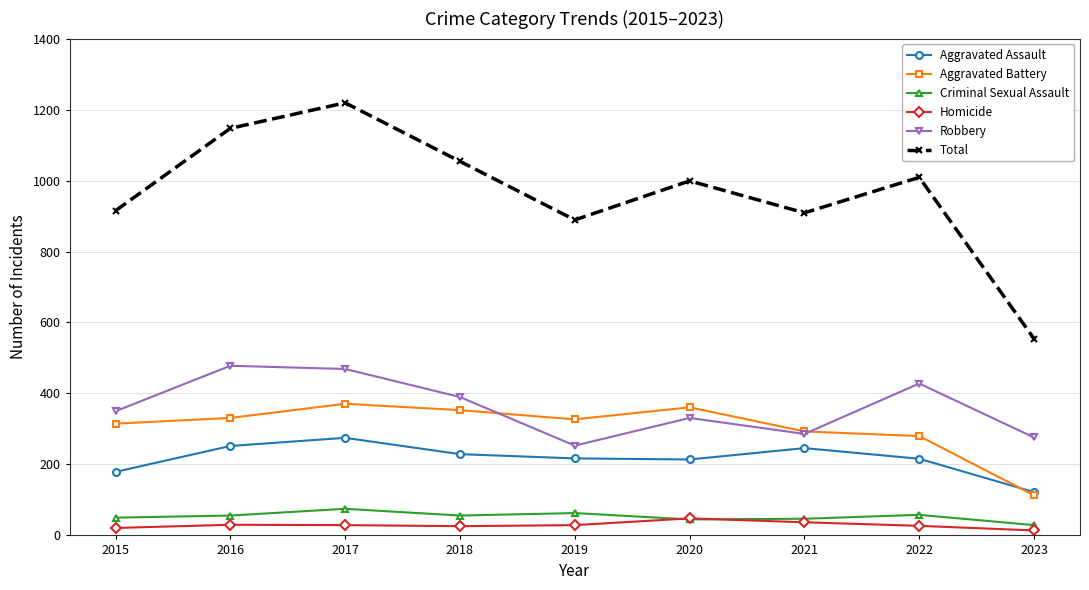

True or false: Robbery and Criminal Sexual Assault cross at least once.

False